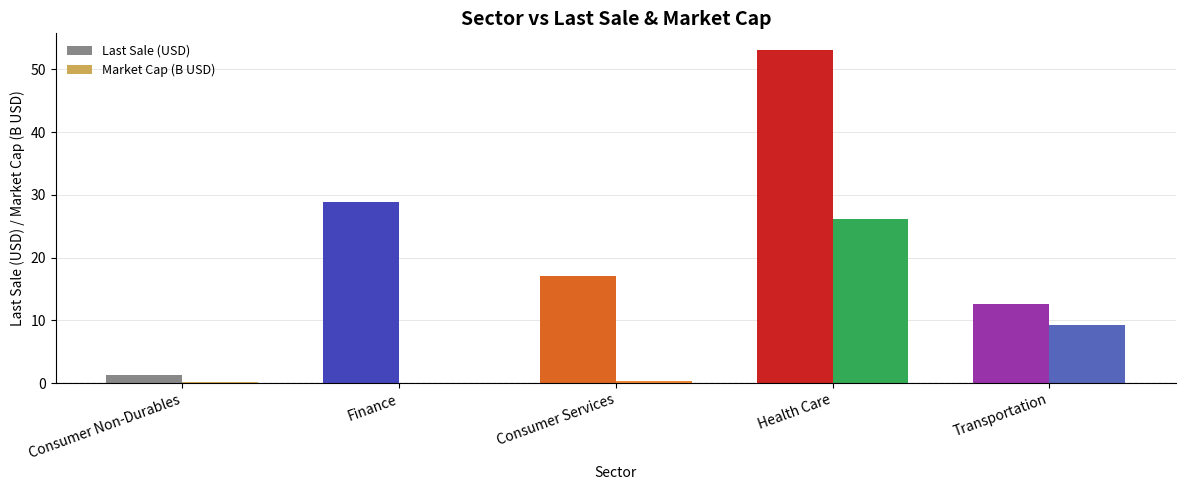

Read the Last Sale (USD) value at Finance.

28.9